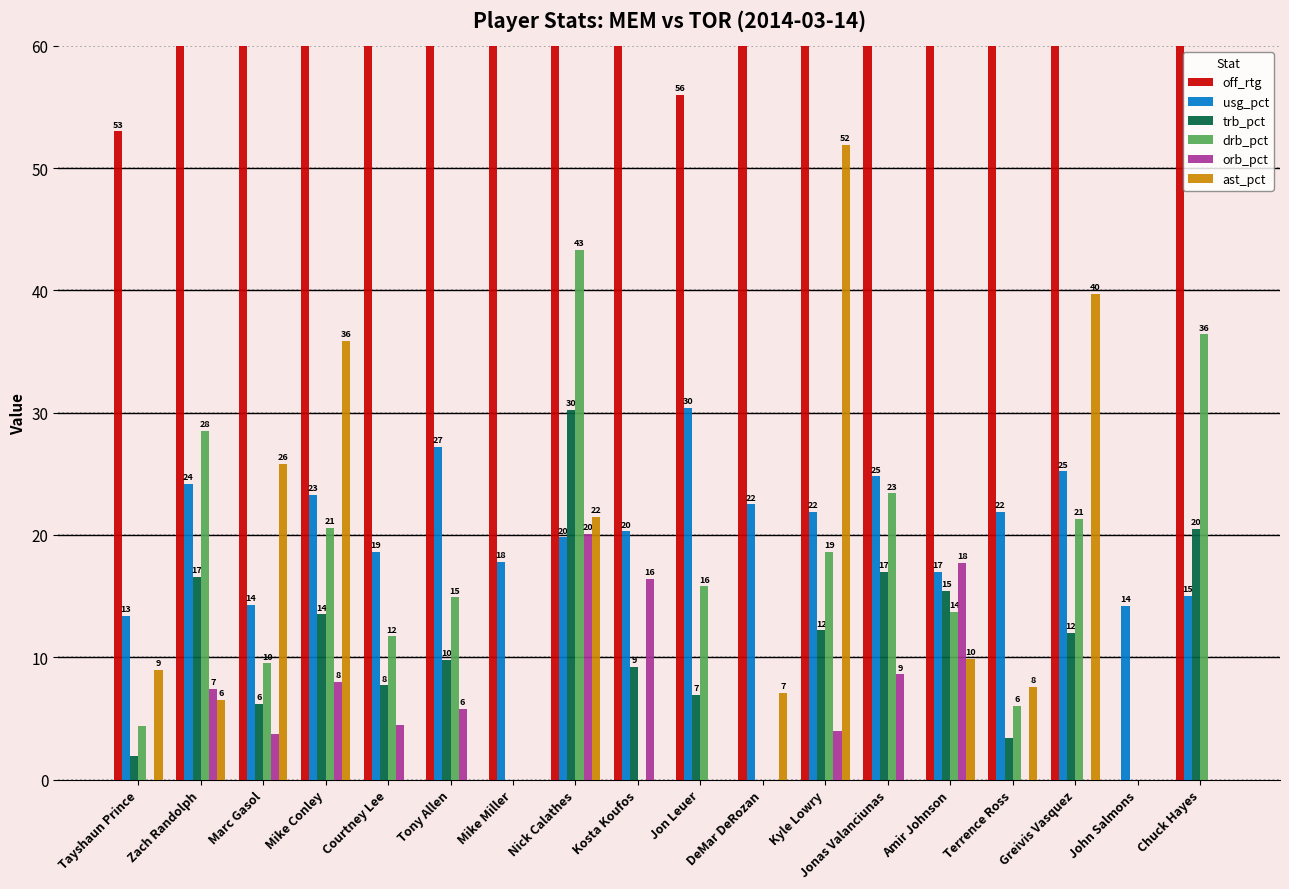

How many bars are there in each group?

6